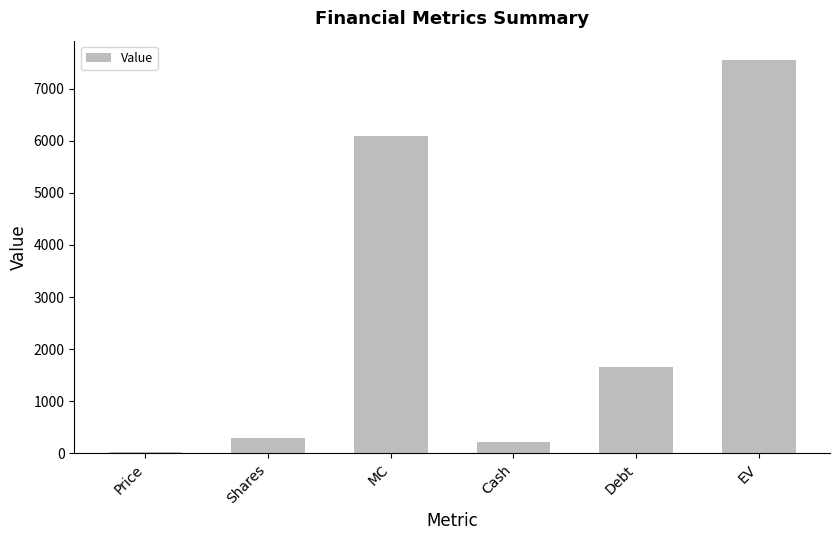

Which category has the highest value across all series?

EV